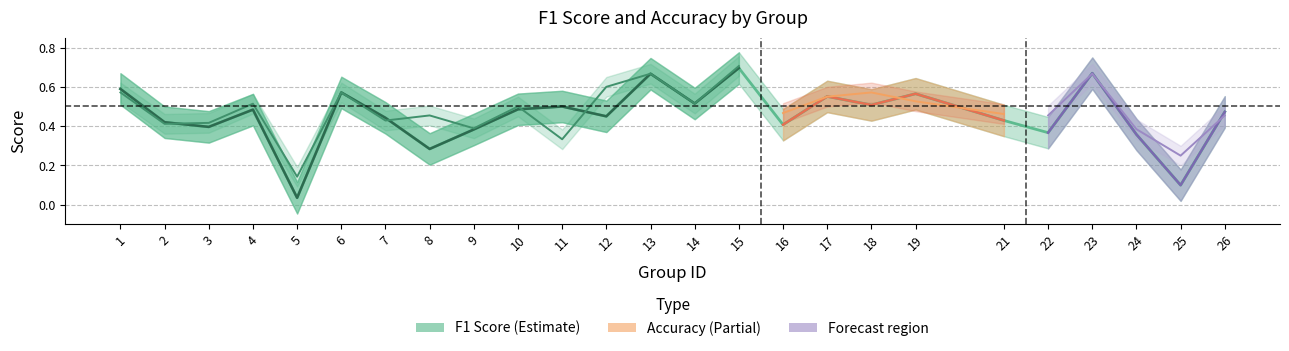

Which has a higher value, 2 or 13?

13